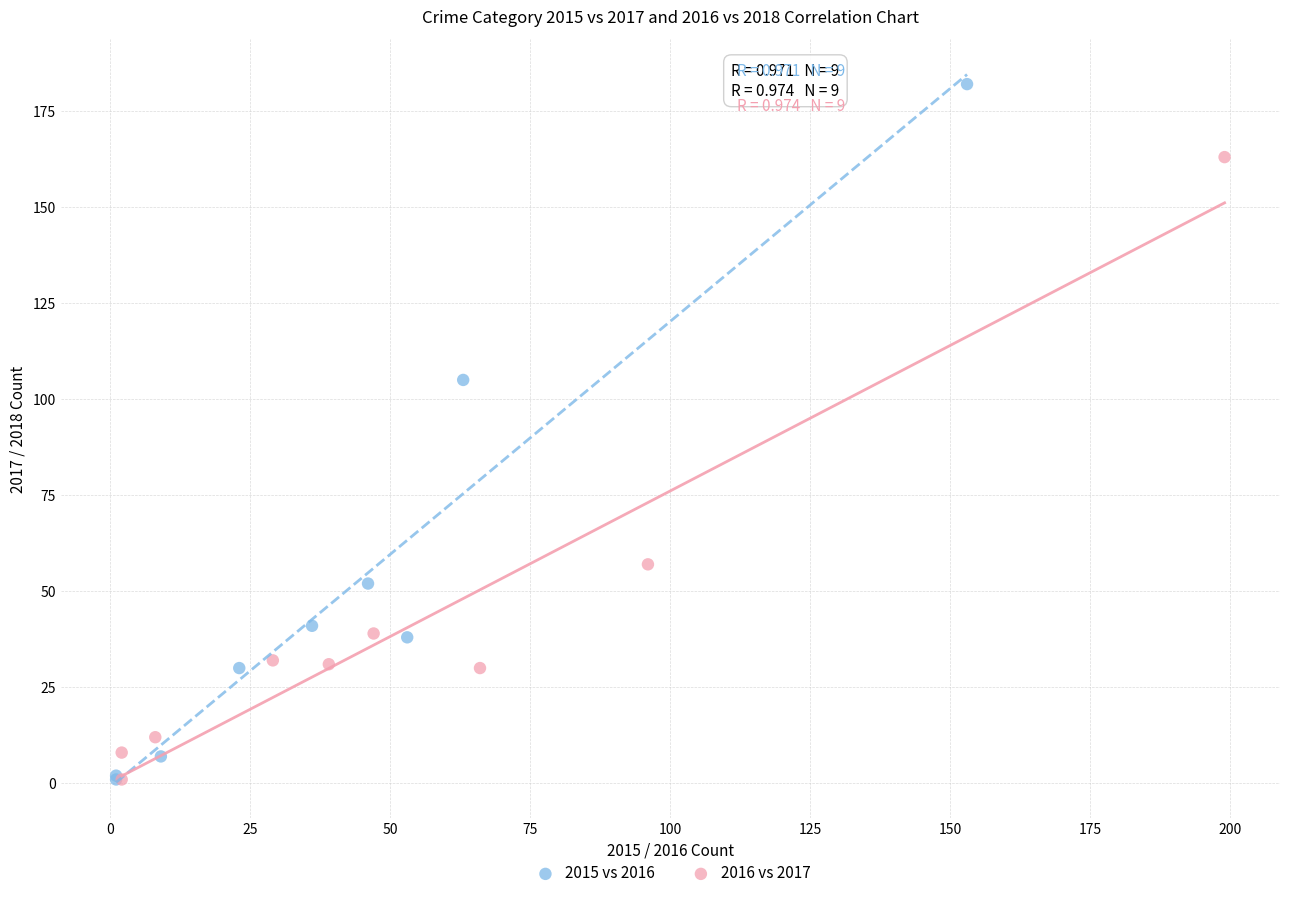

Which series has the largest Y range (max minus min)?

2015 vs 2016